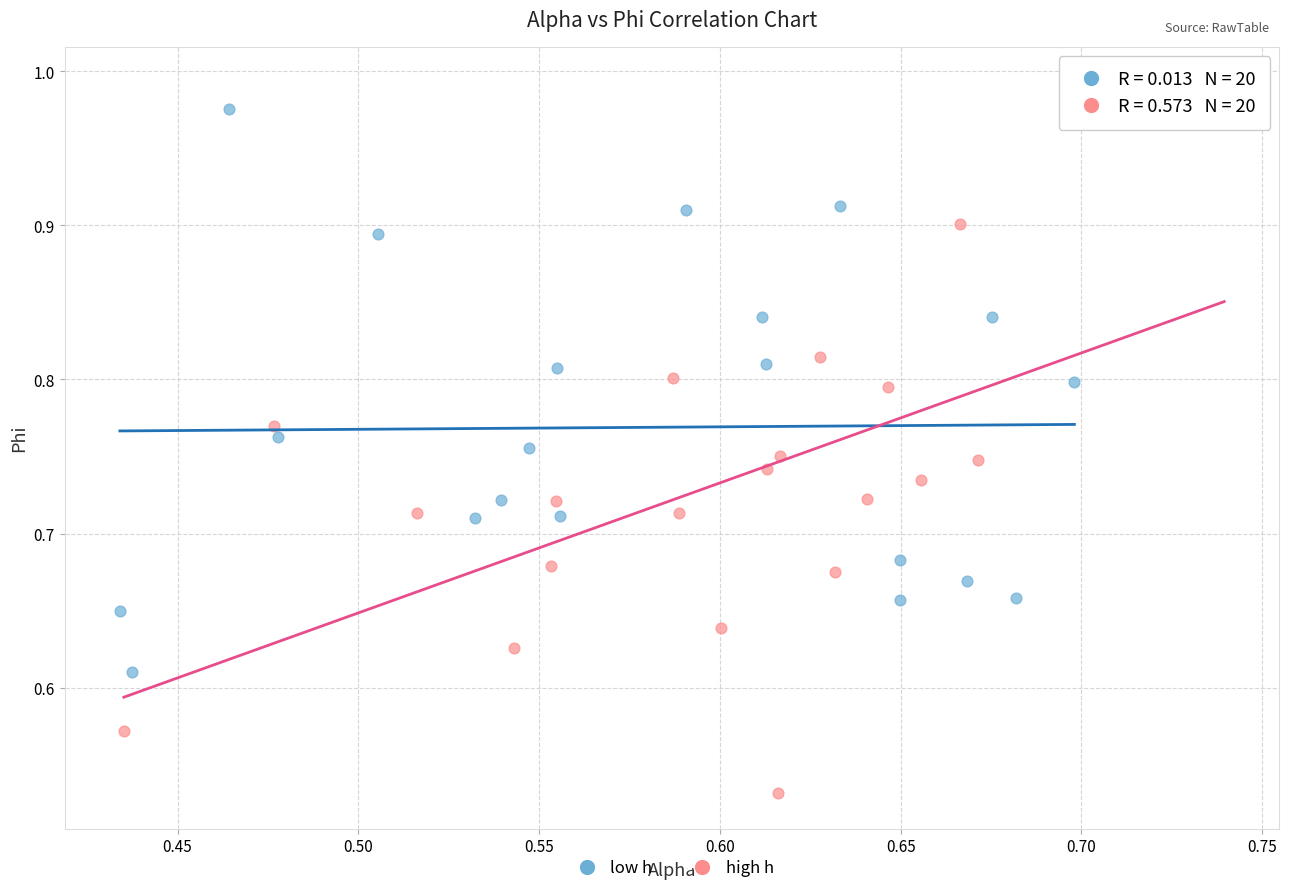

Which series reaches the minimum Y coordinate?

high h